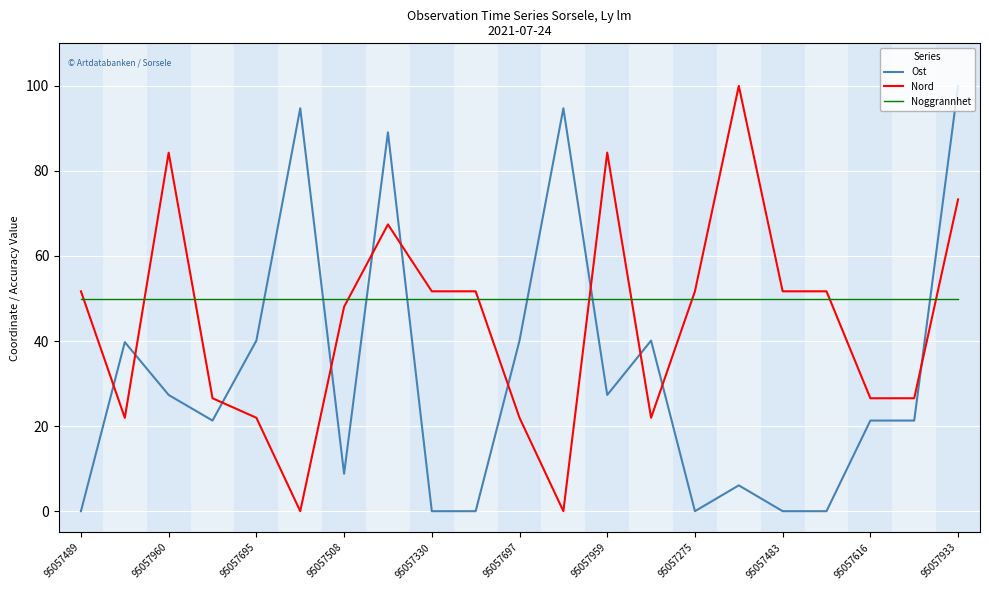

Which series has the largest total across all categories?

Noggrannhet